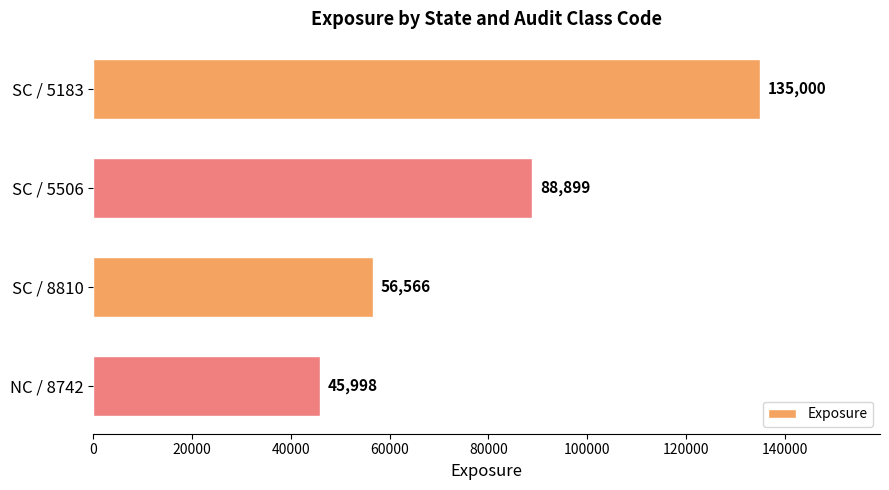

What is the difference between the maximum and minimum values?

89002